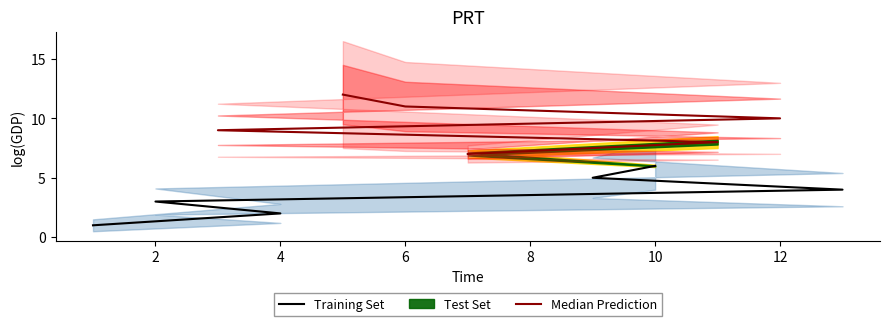

Count the Median Prediction values in the range 8 to 11.

4